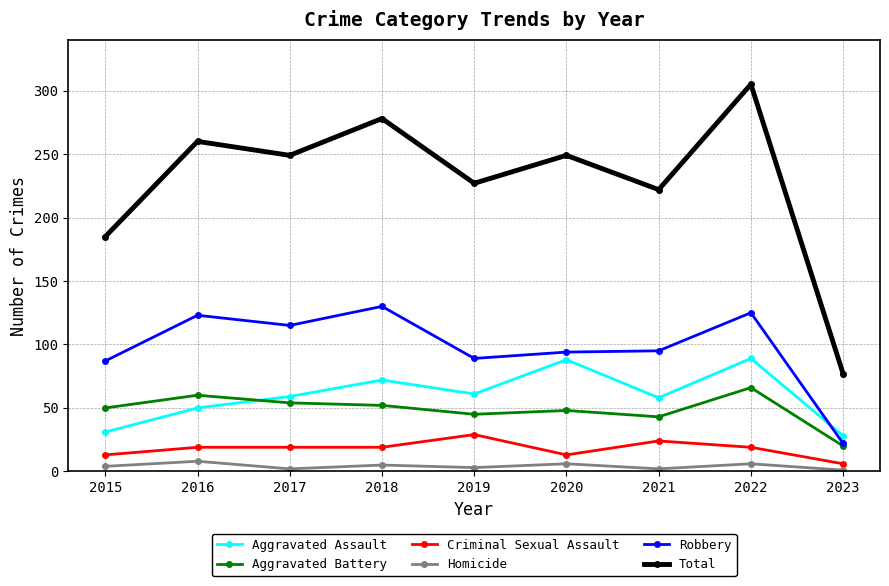

In Robbery, how many points are lower than both neighbors (excluding endpoints)?

2